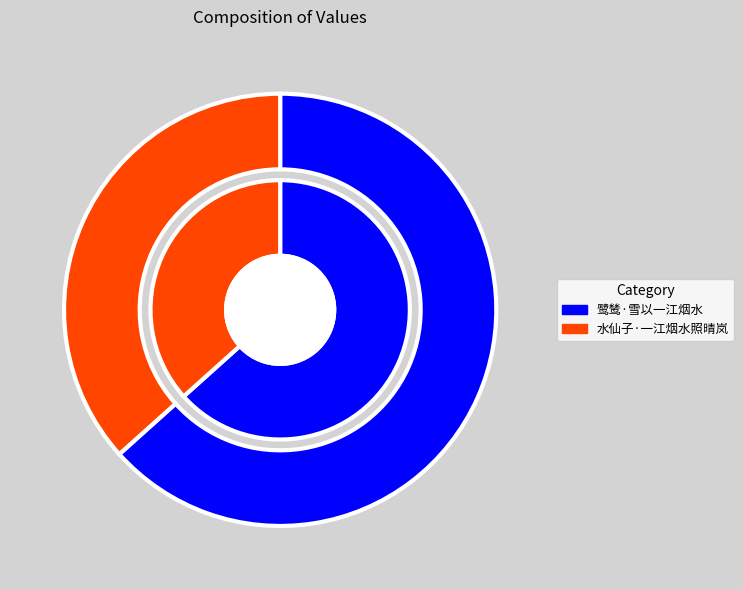

How many slices are in this pie chart?

2